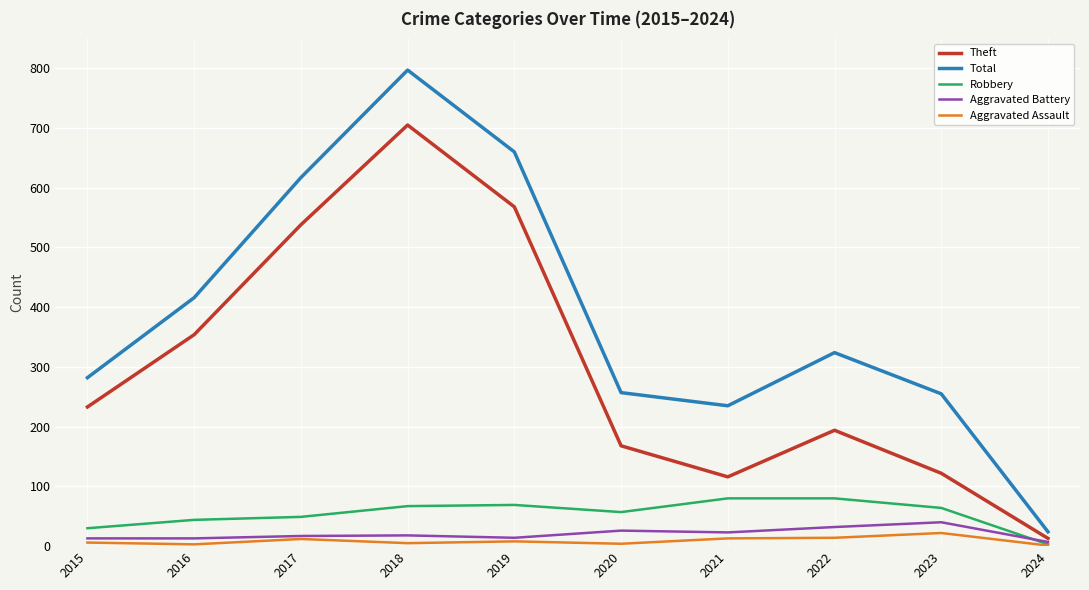

True or false: Total and Aggravated Assault intersect in this chart.

False